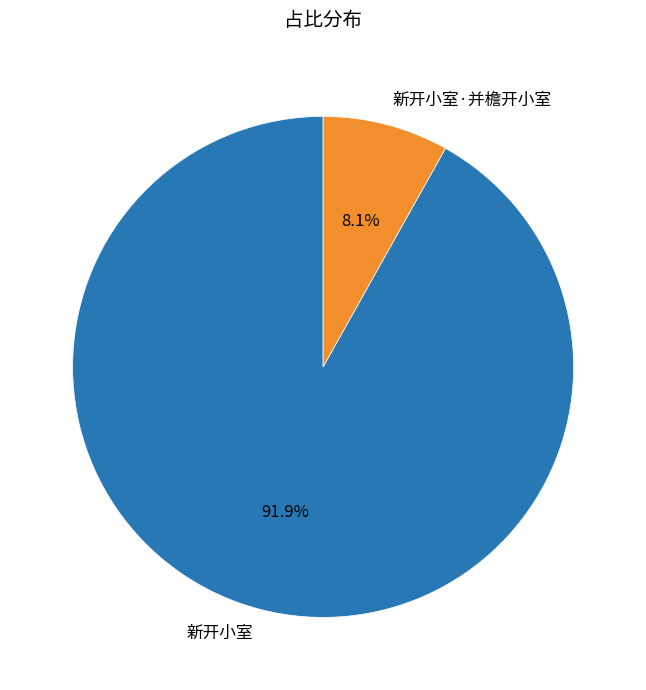

Which slice is the largest?

新开小室